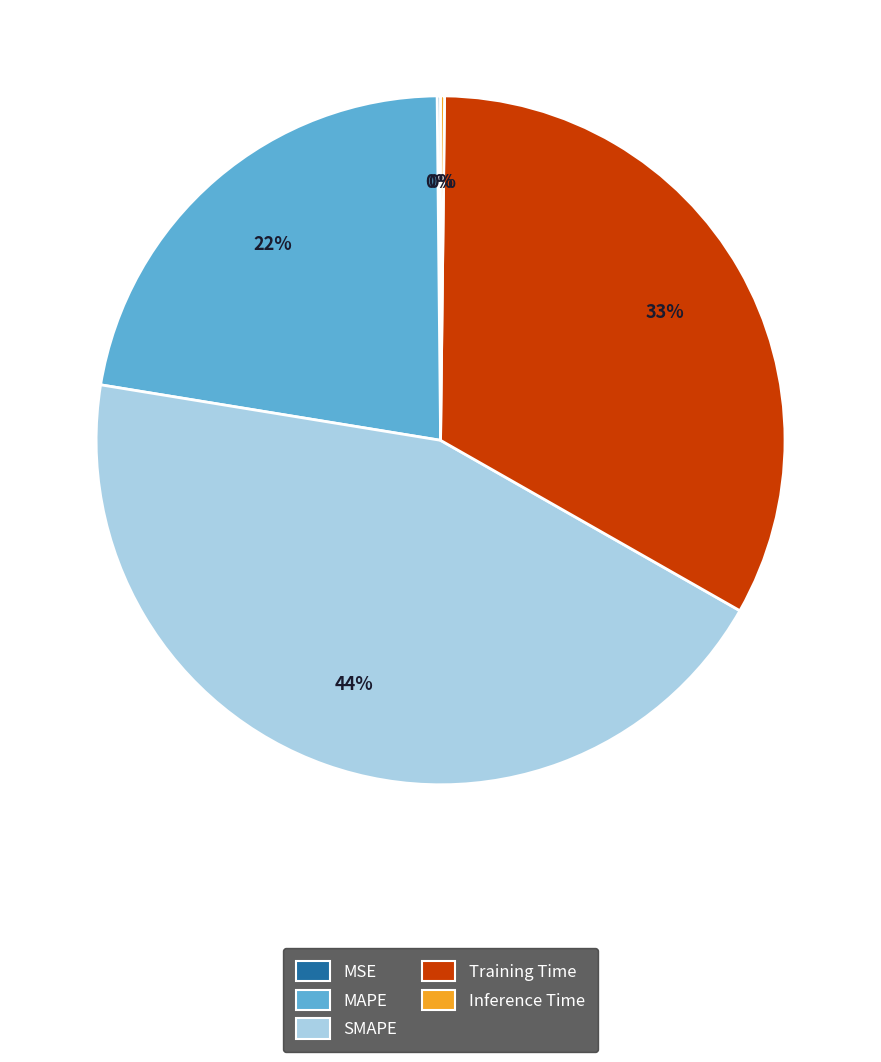

Combined, do Training Time and MAPE account for over 50%?

Yes